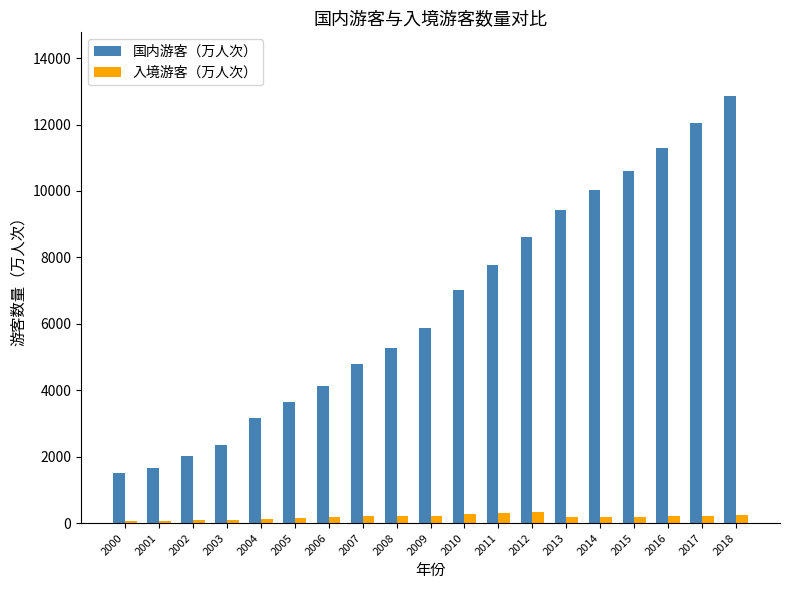

Is the value of 入境游客（万人次） at 2003 greater than the value of 国内游客（万人次） at 2015?

No